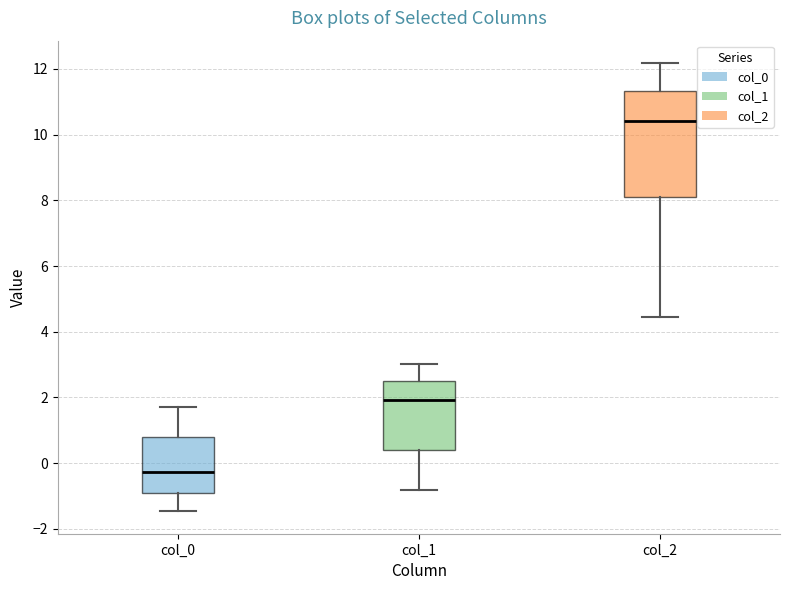

Where does the upper whisker of the box for col_1 end on the y-axis? The values are not printed on the chart, so give them approximately, as read against the axis.

3.0